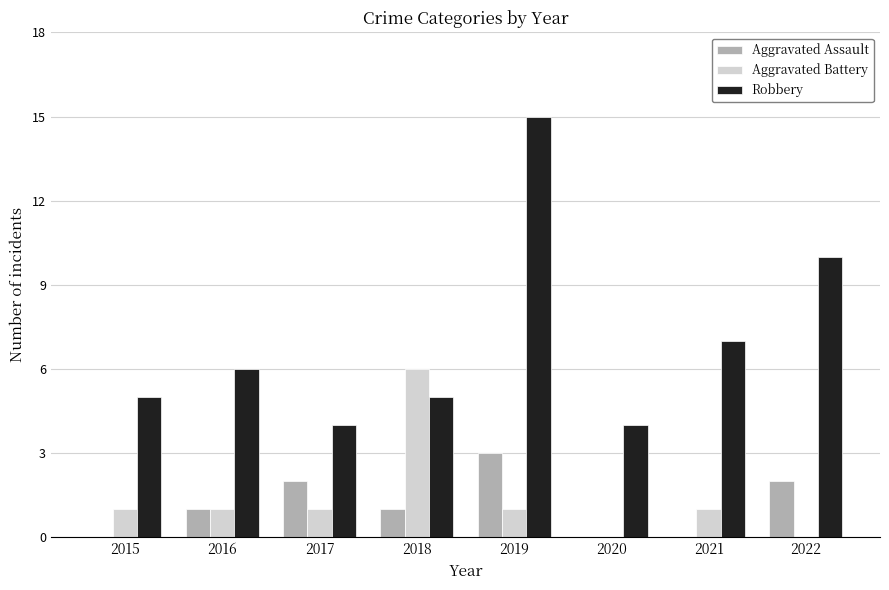

How many groups of bars are there?

8